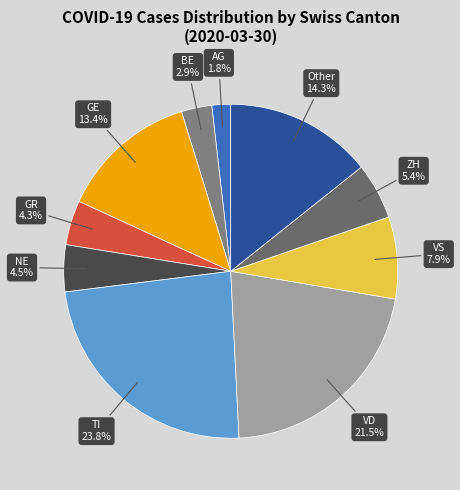

Is there any slice that represents more than half of the pie?

No